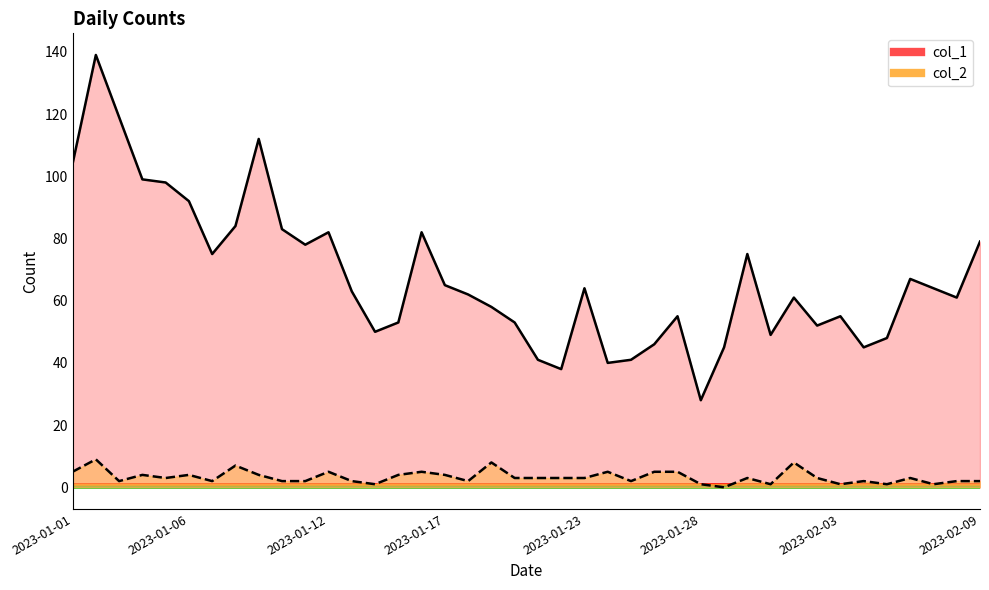

How many interior local peaks does the col_1 series have?

10